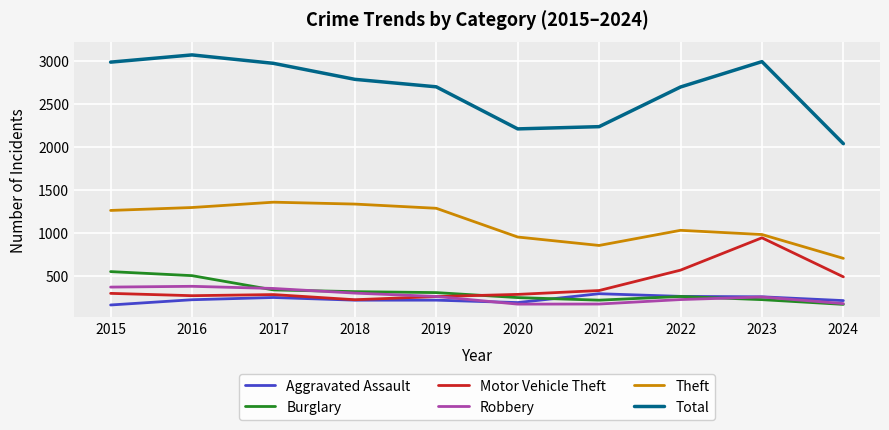

Which series has the widest spread of values?

Total